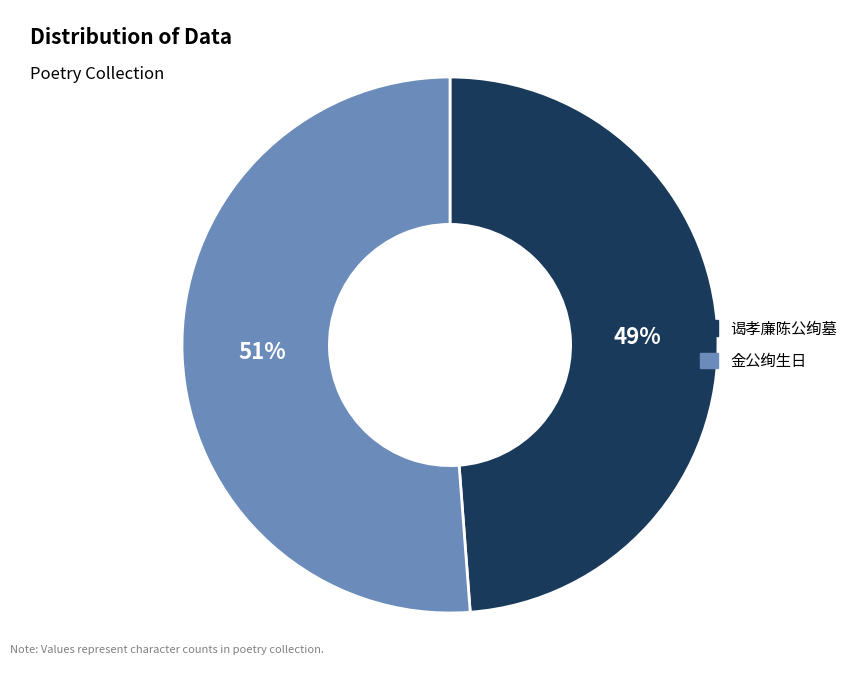

Approximately how many times larger is the value at 金公绚生日 compared to 谒孝廉陈公绚墓?

1.0